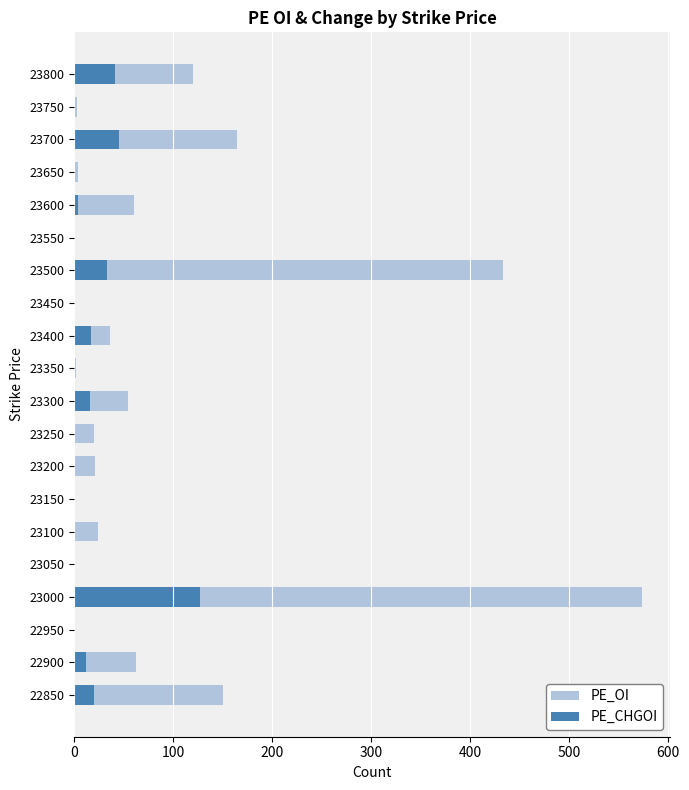

At 23350, list the series in order from largest to smallest.

PE_OI, PE_CHGOI